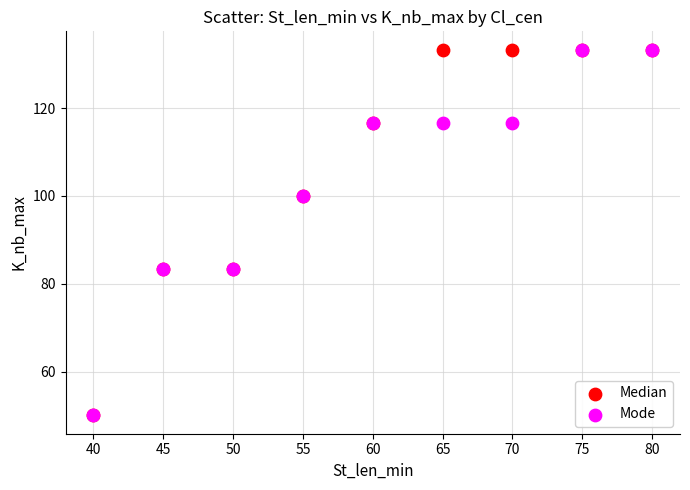

What are all the series names shown in the legend?

Median, Mode